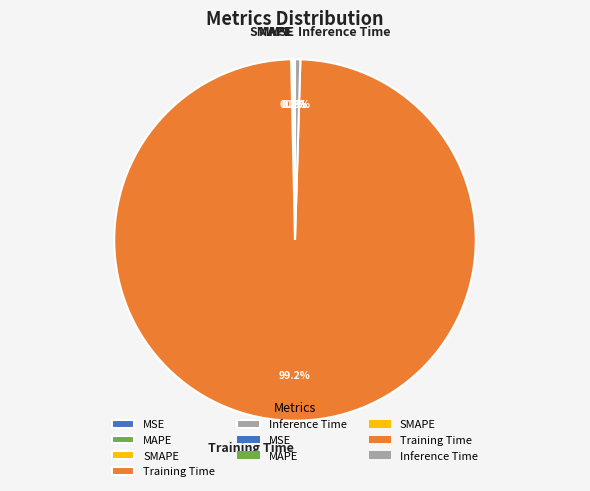

What is the majority slice?

Training Time